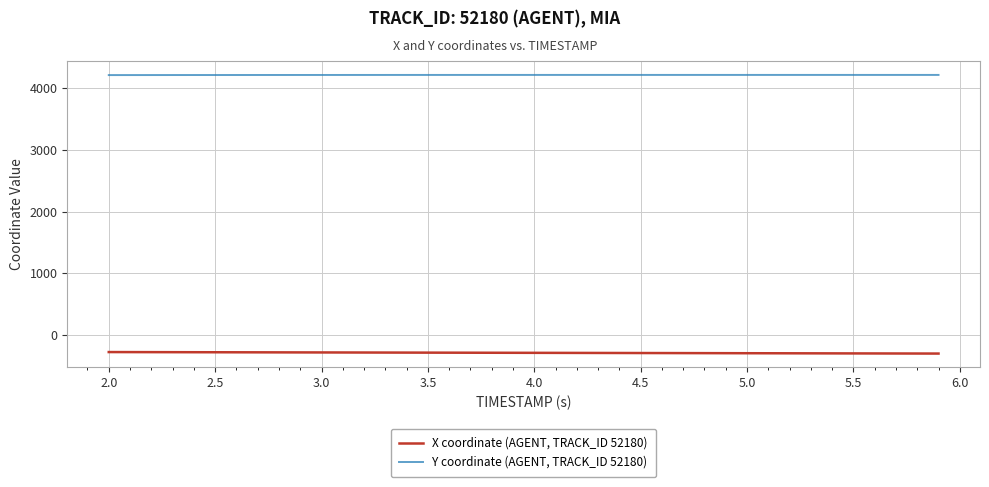

List the series in order of their overall mean, lowest first.

X coordinate (AGENT, TRACK_ID 52180), Y coordinate (AGENT, TRACK_ID 52180)